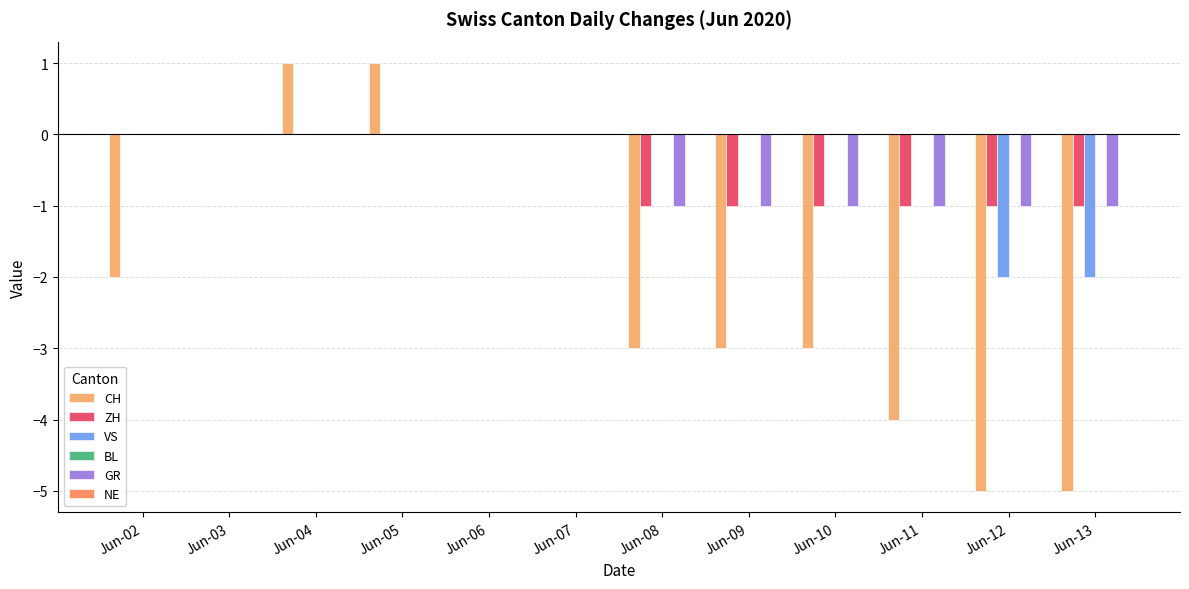

The value of CH at Jun-02 is -2. True or false?

True